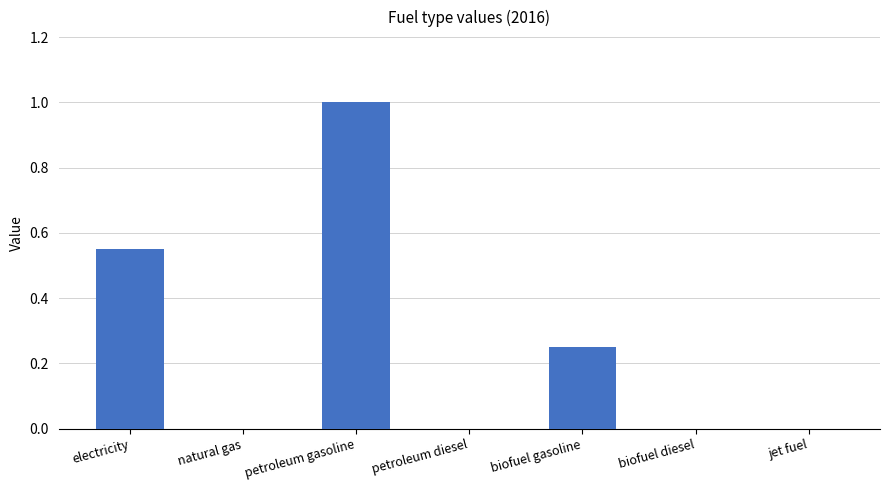

What is the sum of all values?

1.8